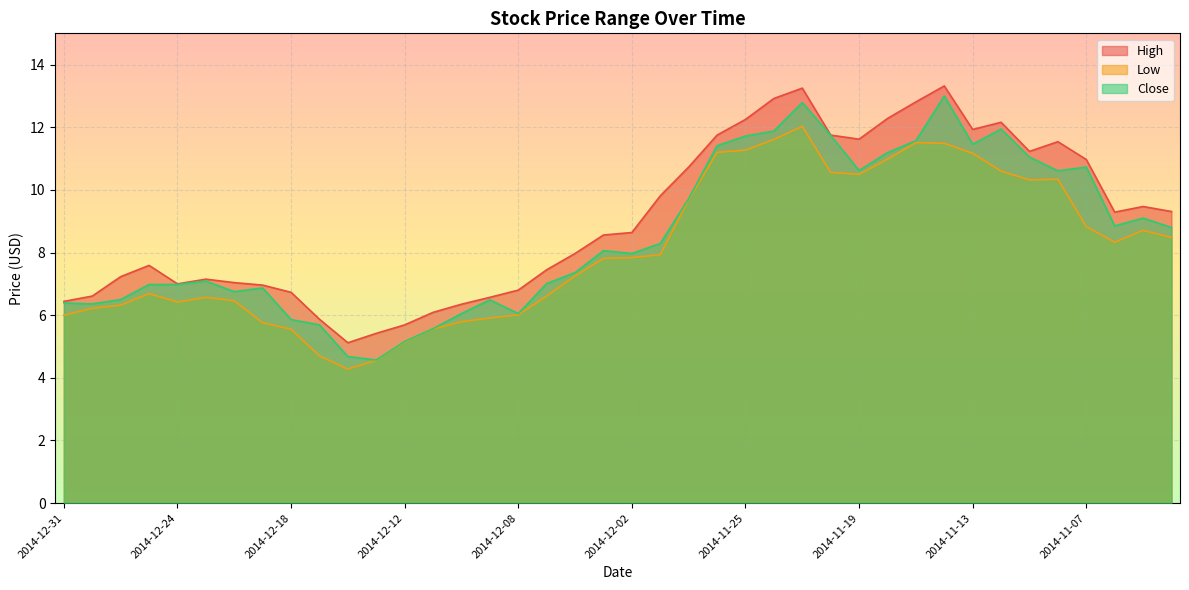

True or false: High and Close cross at least once.

False